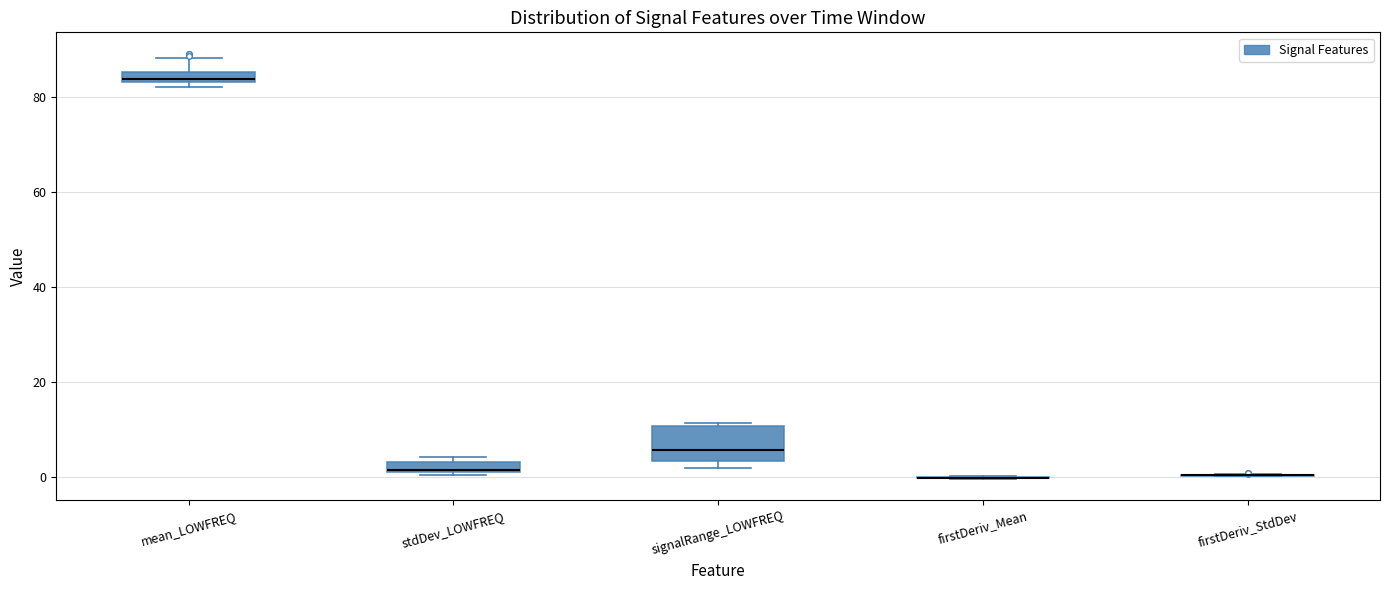

Comparing the boxes themselves (not the whiskers), which one is the tallest?

signalRange_LOWFREQ